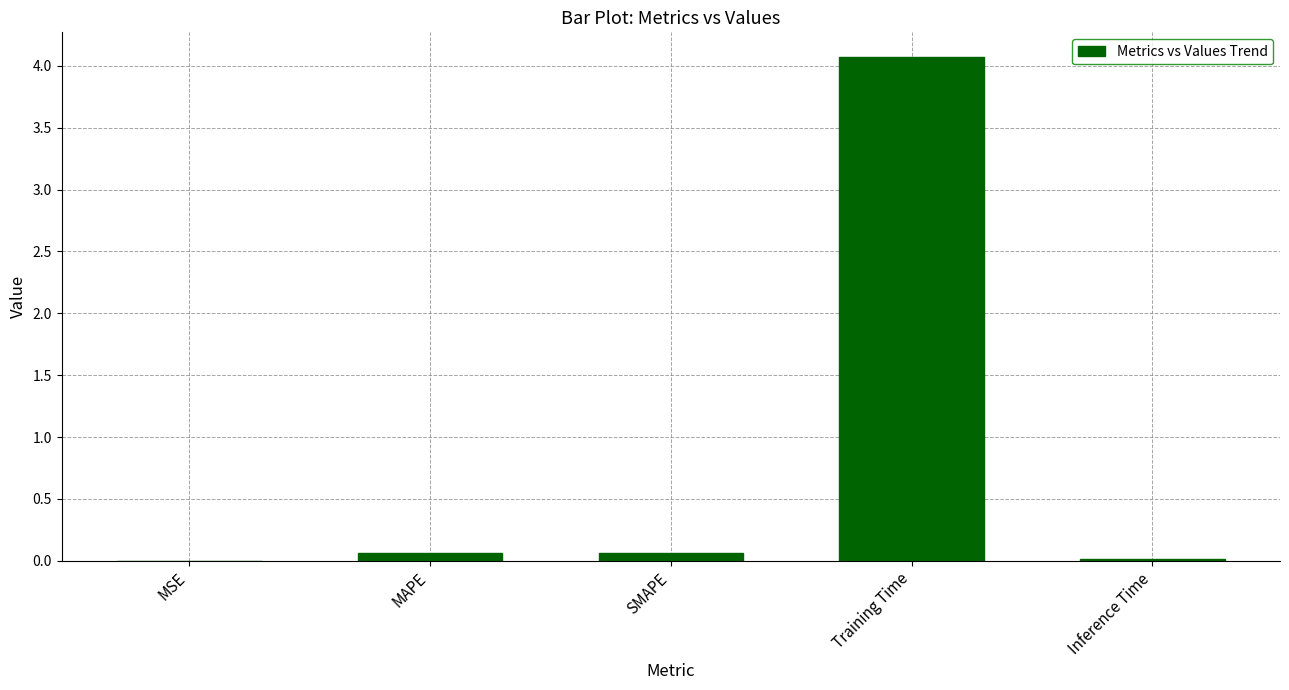

The chart shows a value of 0.0 at MSE. True or false?

True